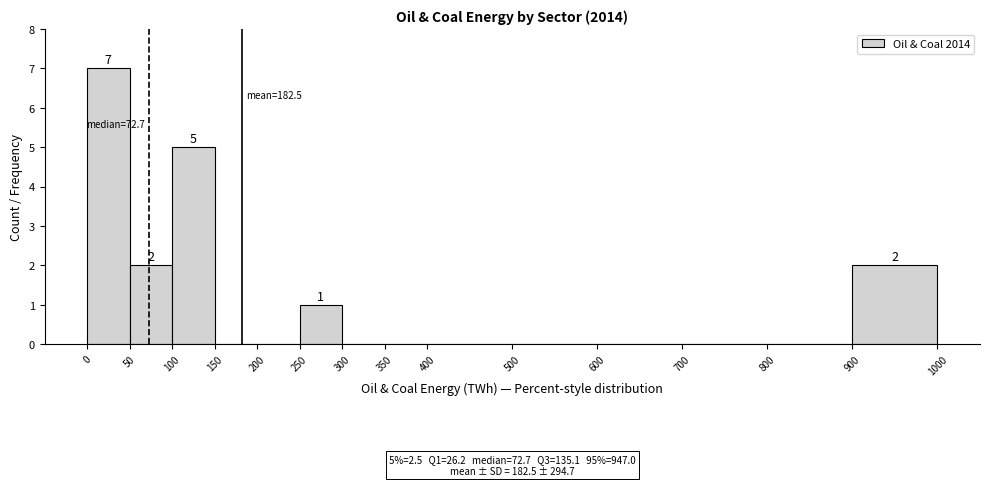

Which range on the x-axis has the tallest bar?

0 to 50